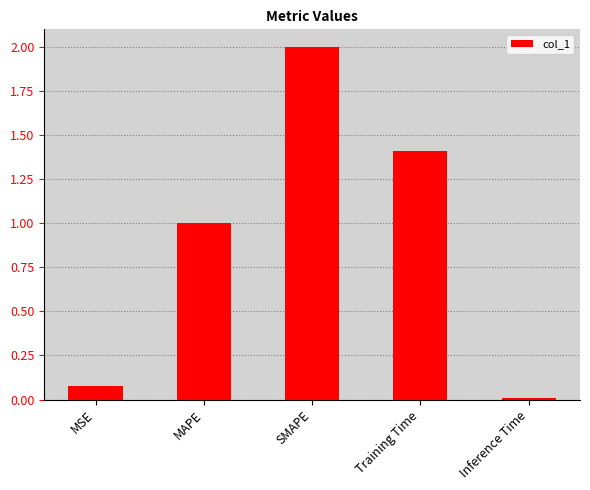

What is the greatest value displayed?

2.0